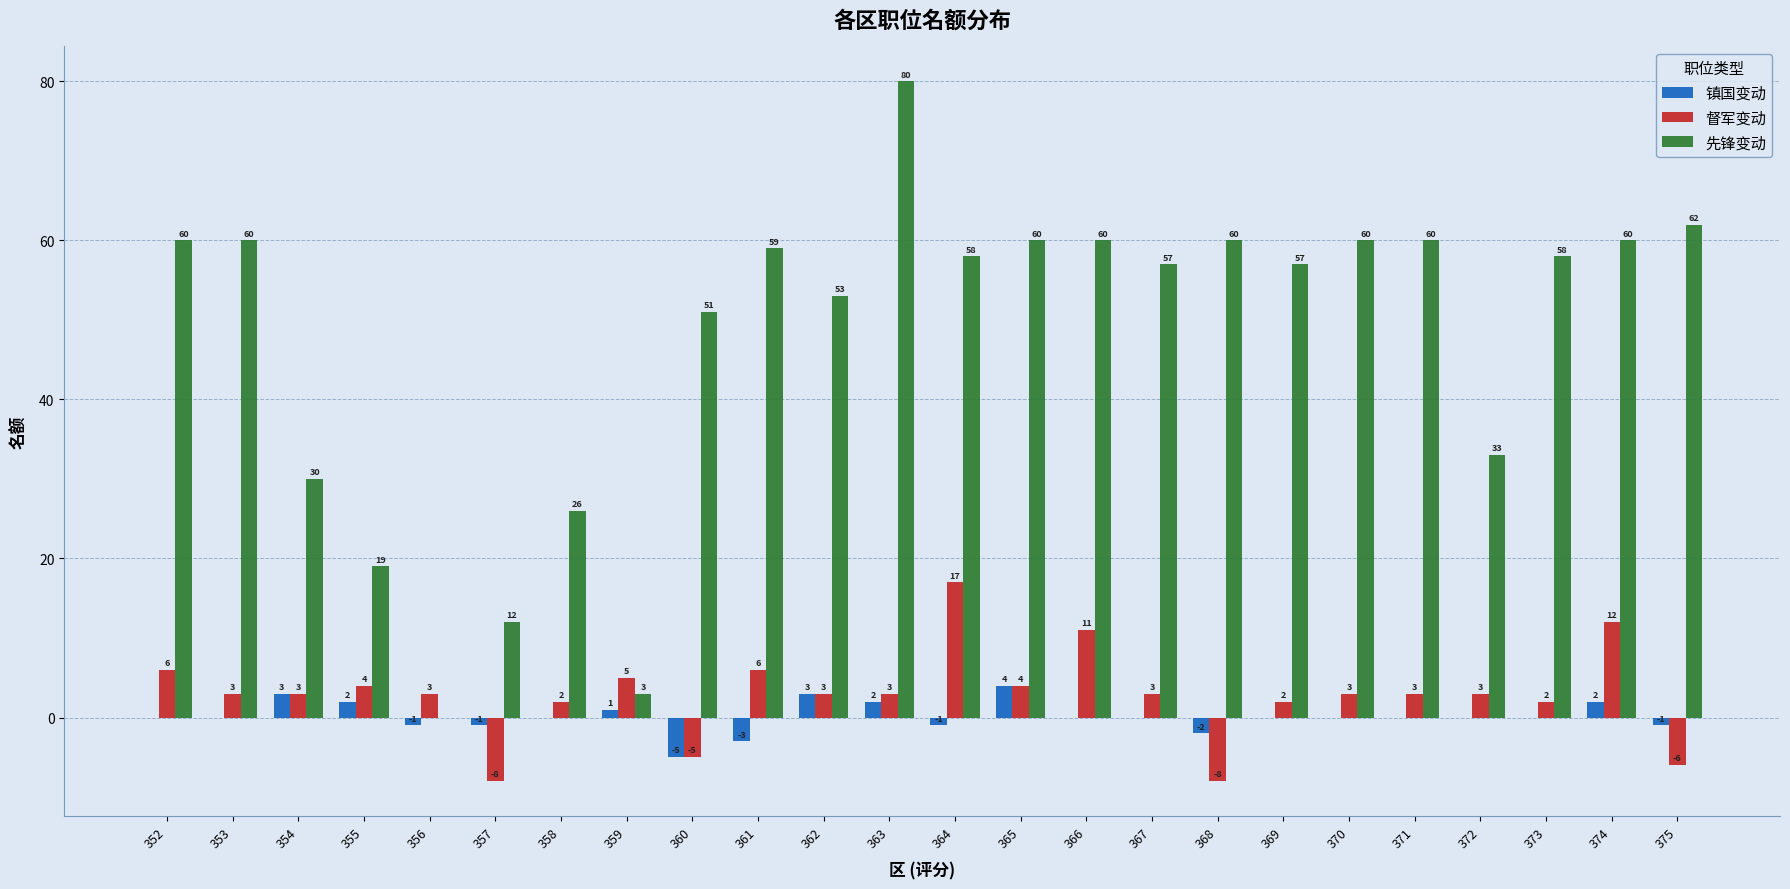

Which category has the highest value across all series?

363